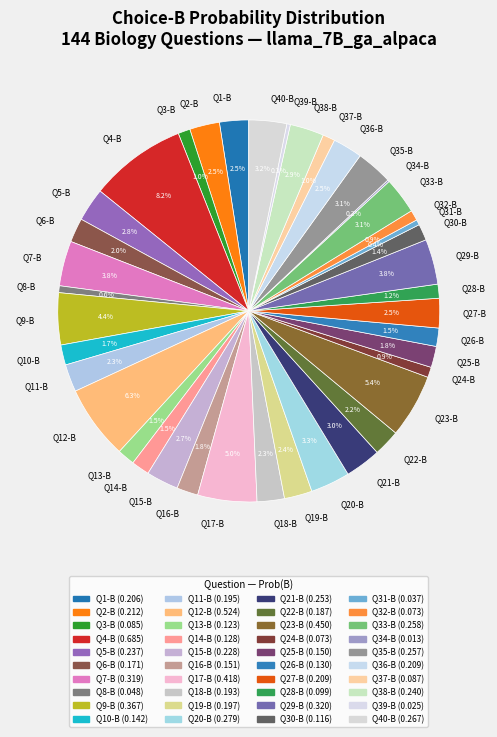

Does Q18-B represent more than half of the total?

No